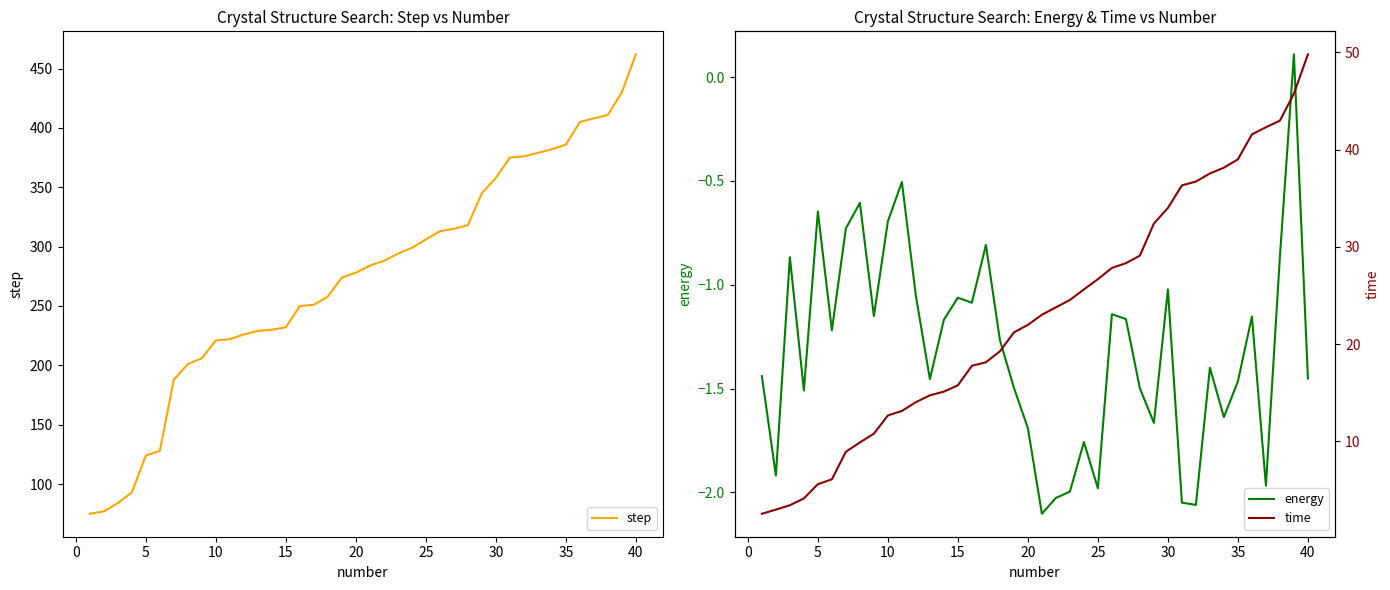

Is it true that step equals 378 at 15?

False